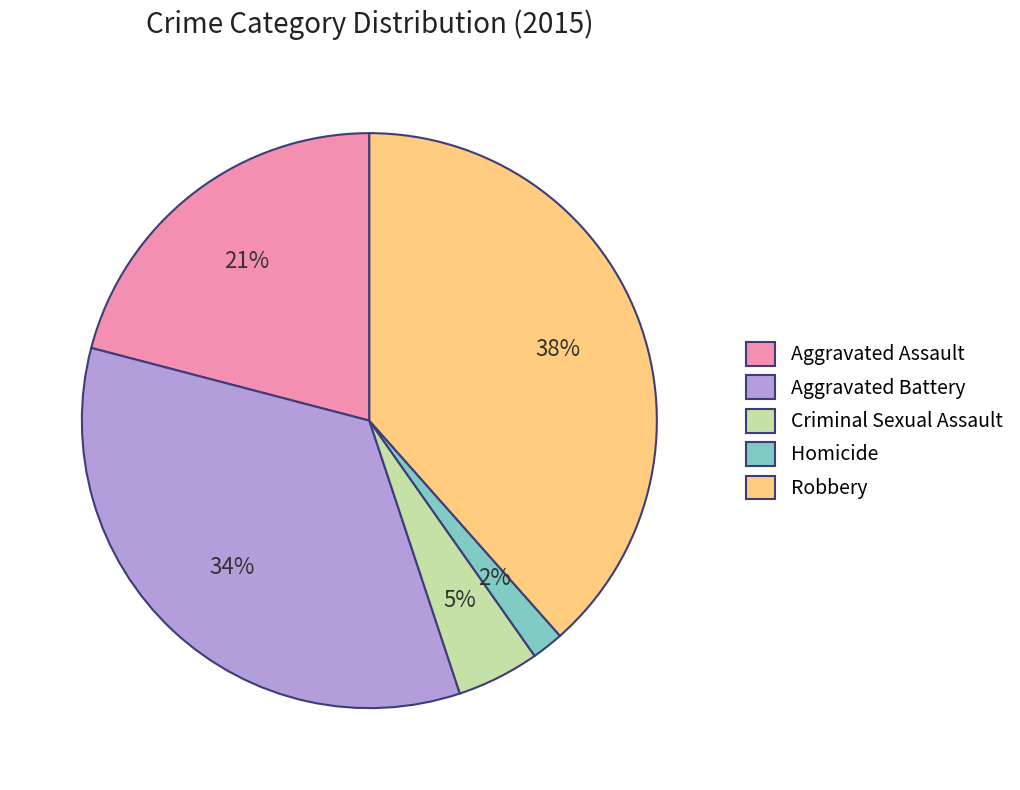

Is it true that Aggravated Battery is 34% of the pie?

True